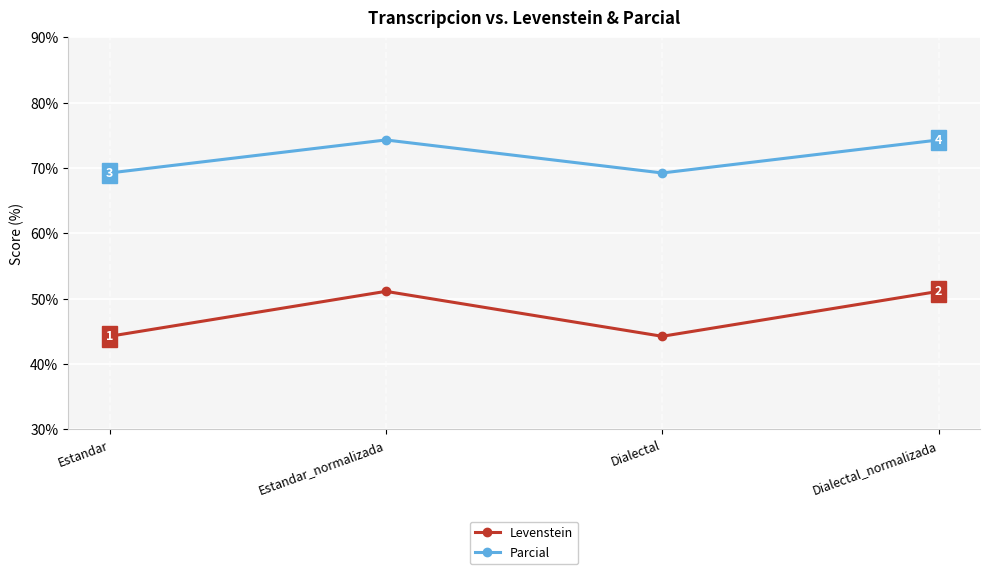

Where is the first local maximum for Levenstein?

Estandar_normalizada